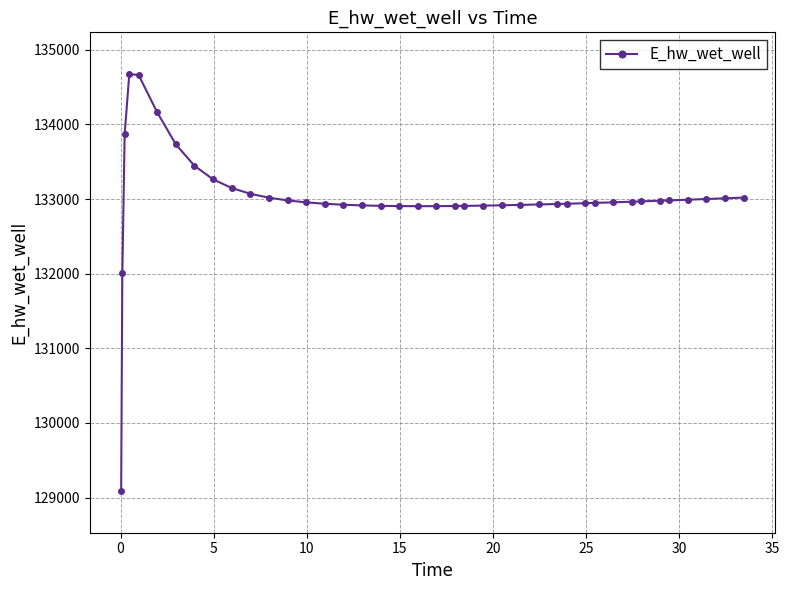

What is the value of the 39th point from the left?

133009.7